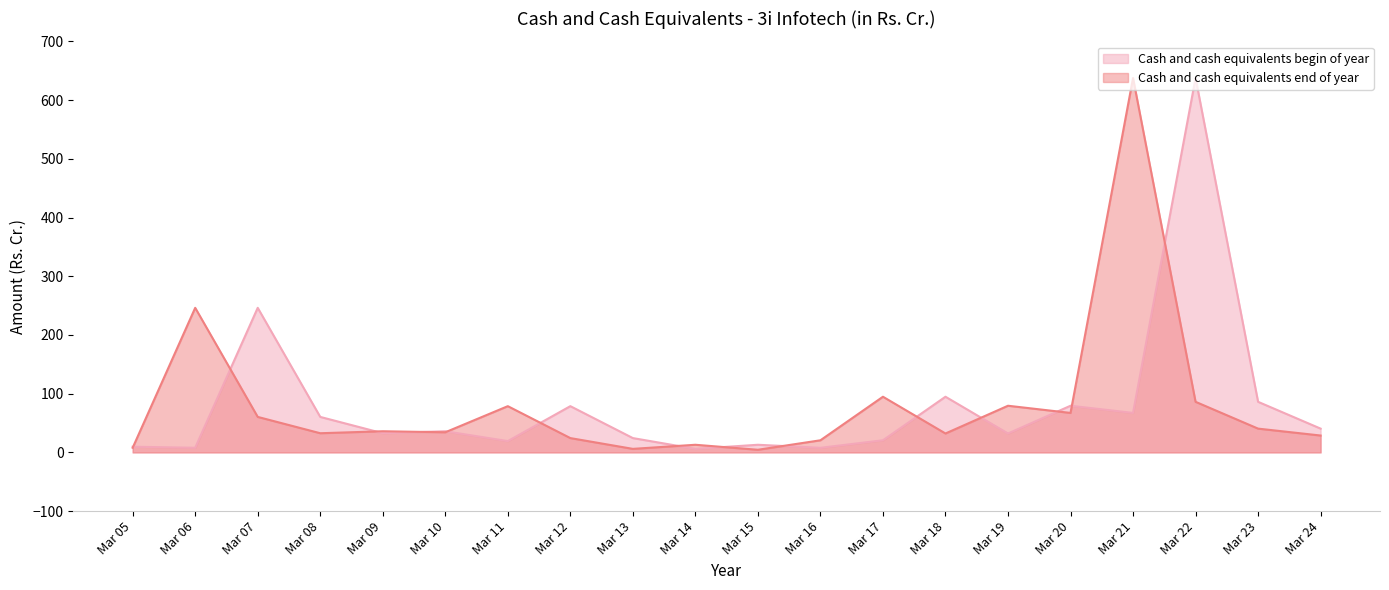

What is the difference between the Cash and cash equivalents begin of year values at Mar 18 and Mar 14?

88.8